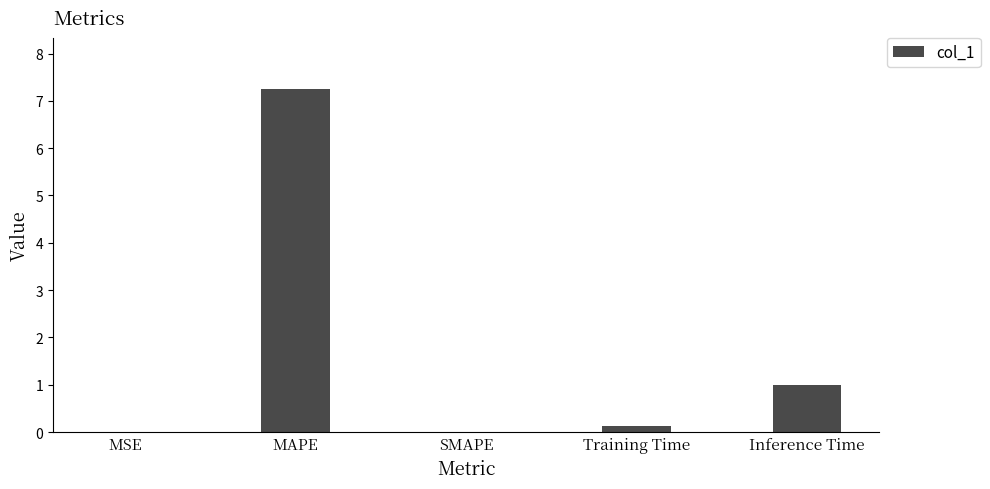

Count the number of categories in the chart.

5